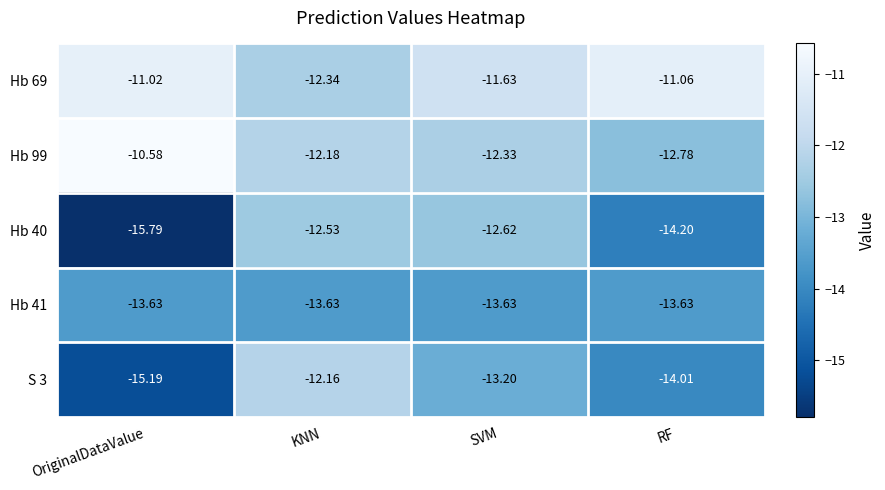

Rank the categories by Hb 40 value from highest to lowest.

KNN, SVM, RF, OriginalDataValue